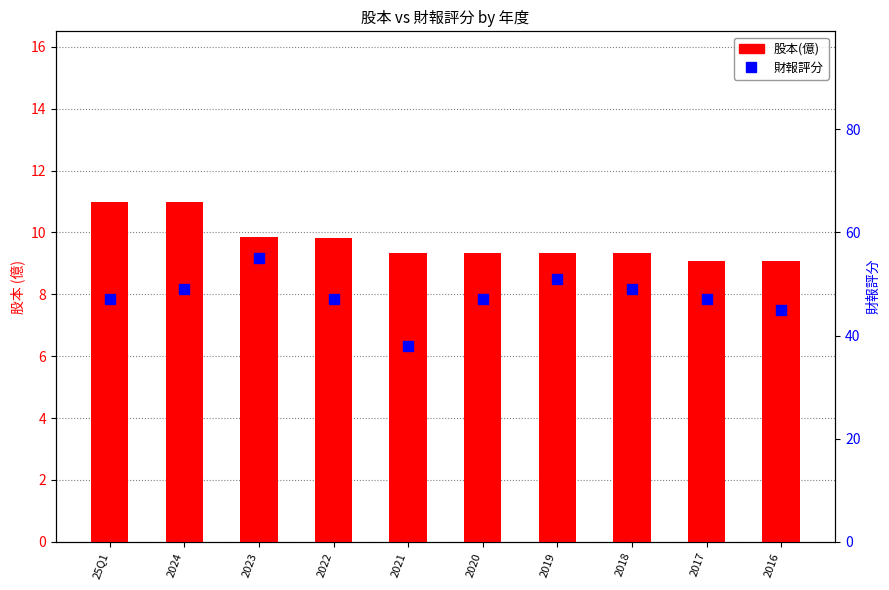

Is the value of 財報評分 at 2023 greater than the value of 股本(億) at 2021?

Yes